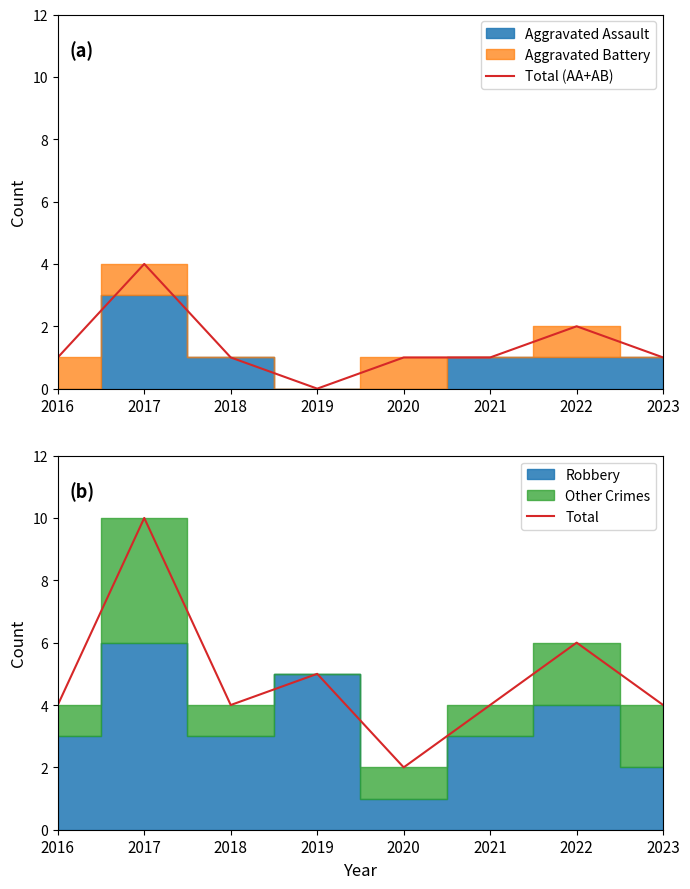

What is the difference between the maximum and second lowest values in the Total series?

6